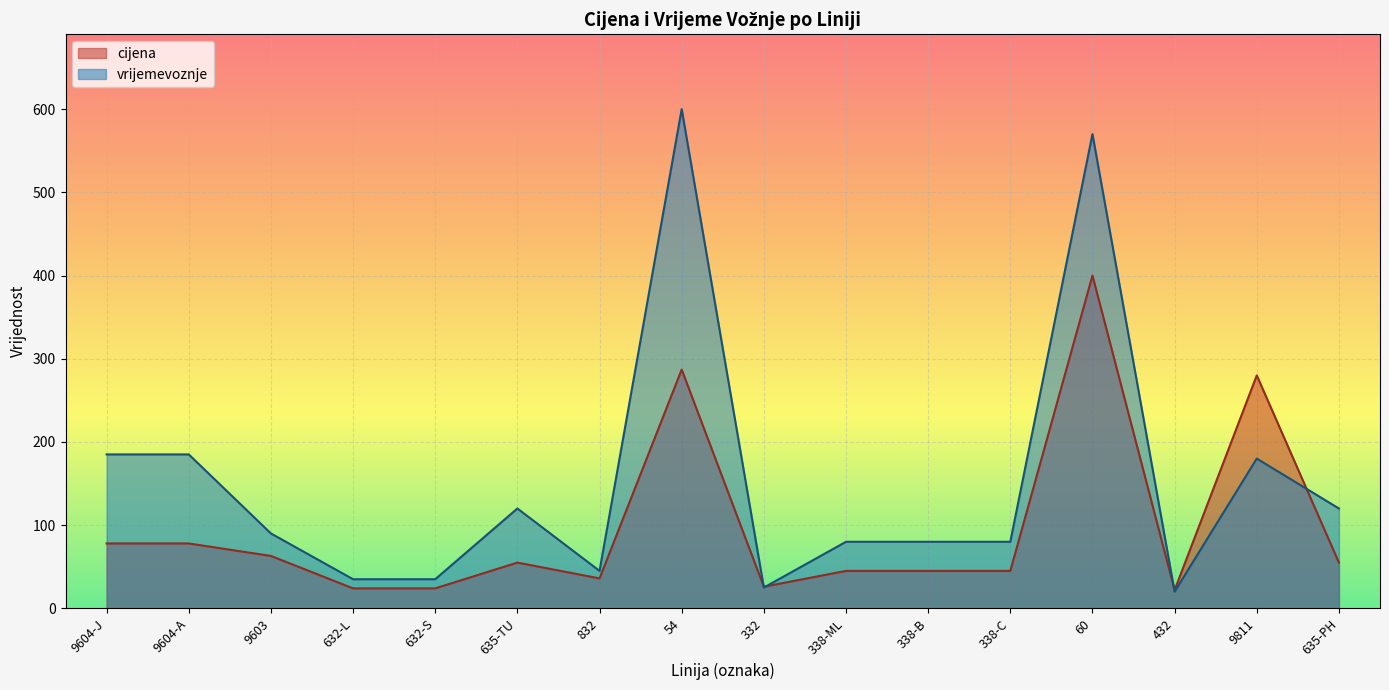

Is the value of vrijemevoznje at 632-L greater than the value of cijena at 9604-A?

No